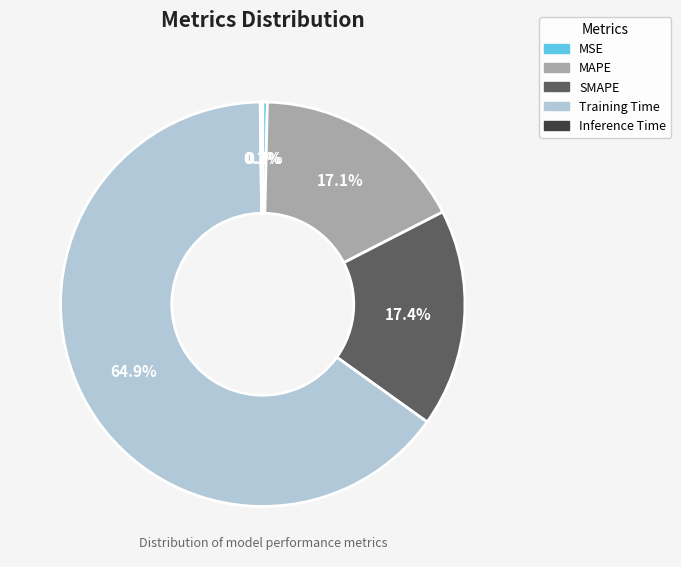

Combined, what portion of the pie is MAPE and Training Time?

82.0%